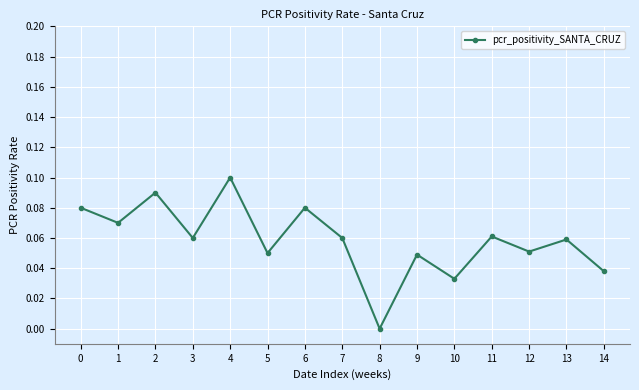

Which has a higher value, 14 or 6?

6